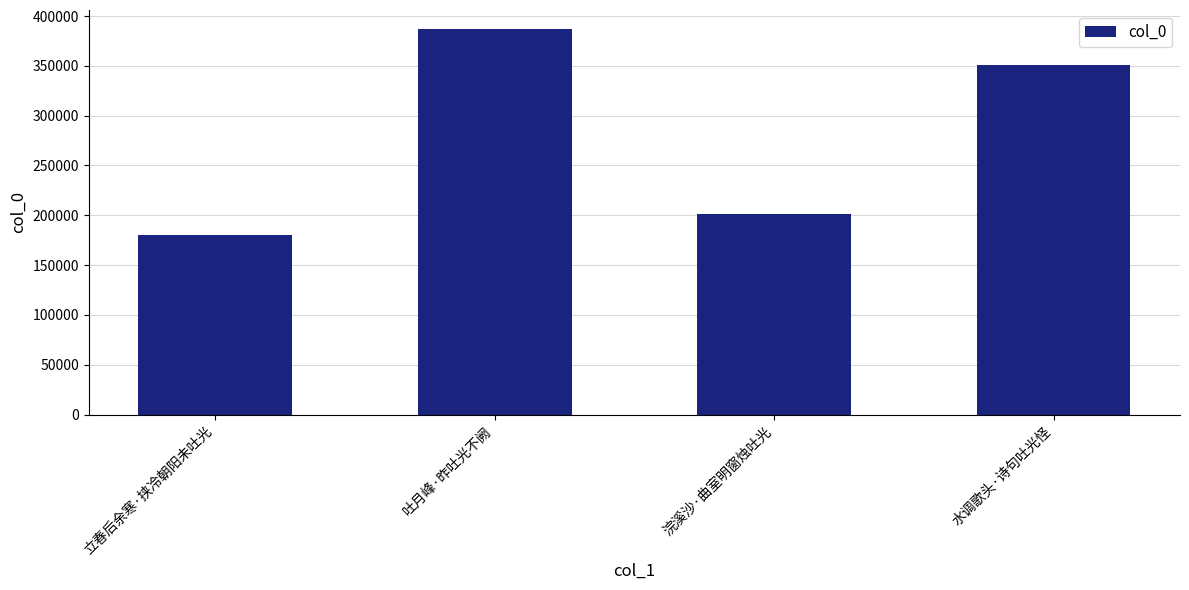

True or false: the data shows 386718 at 吐月峰·昨吐光不阙.

True